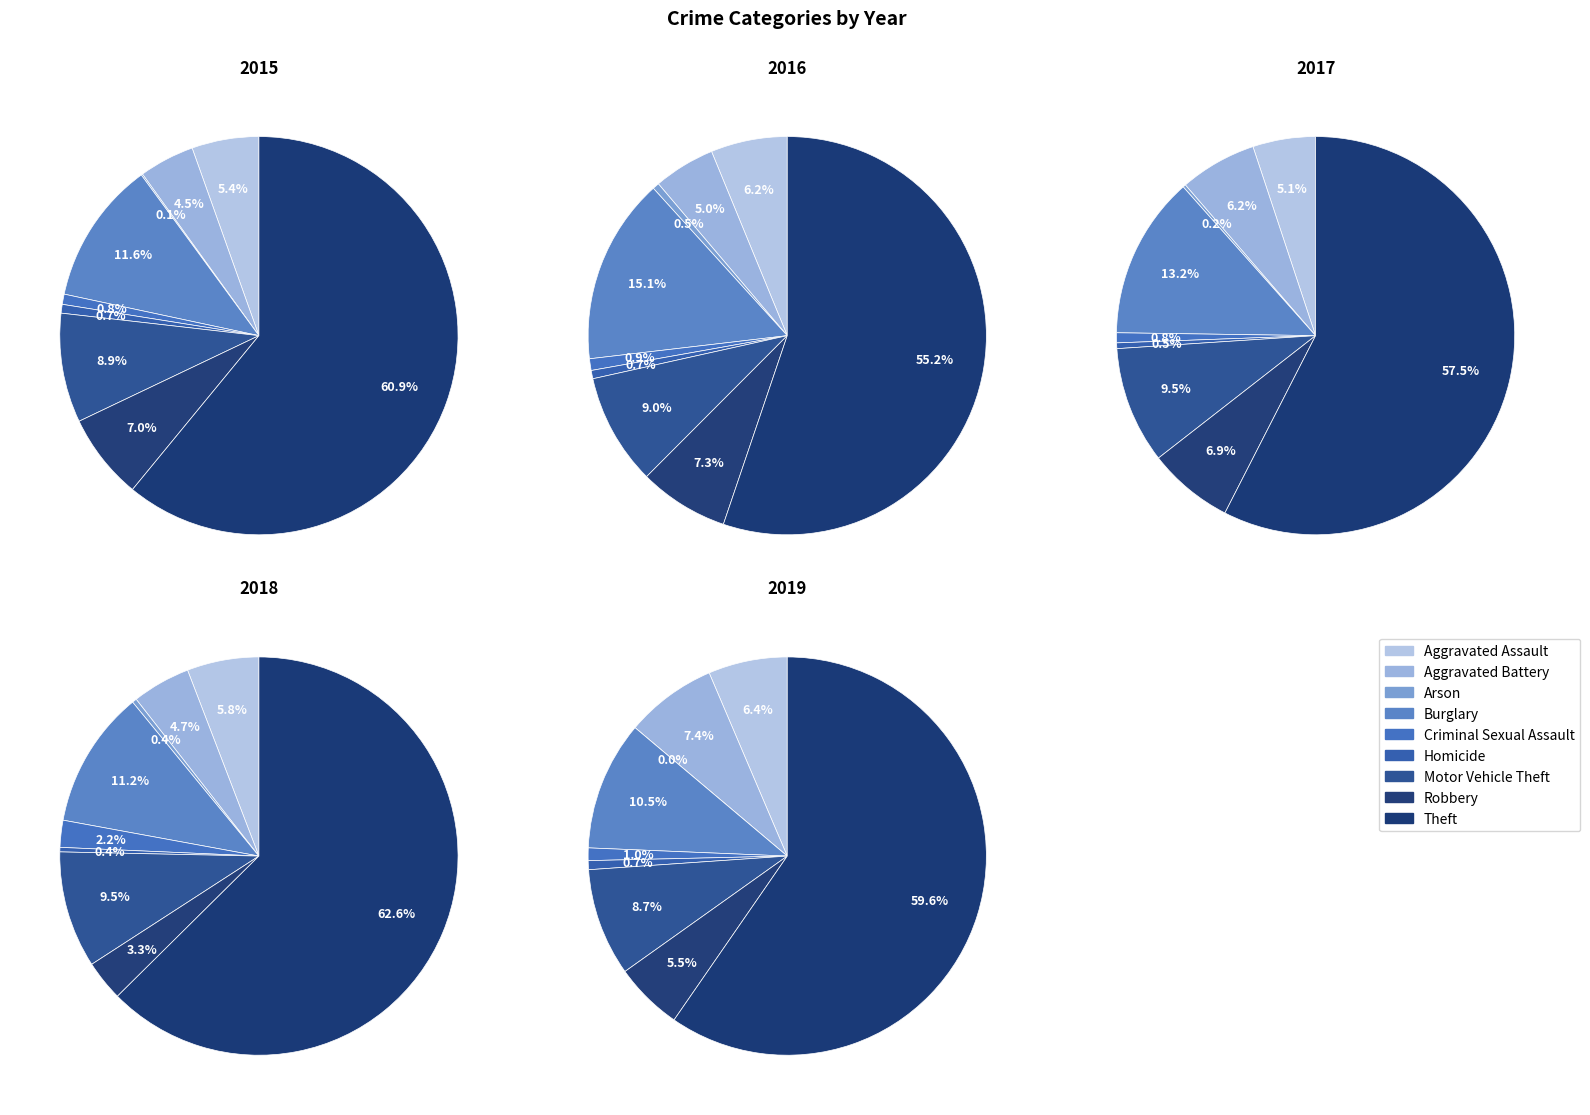

Which has a higher value, Homicide or Burglary?

Burglary